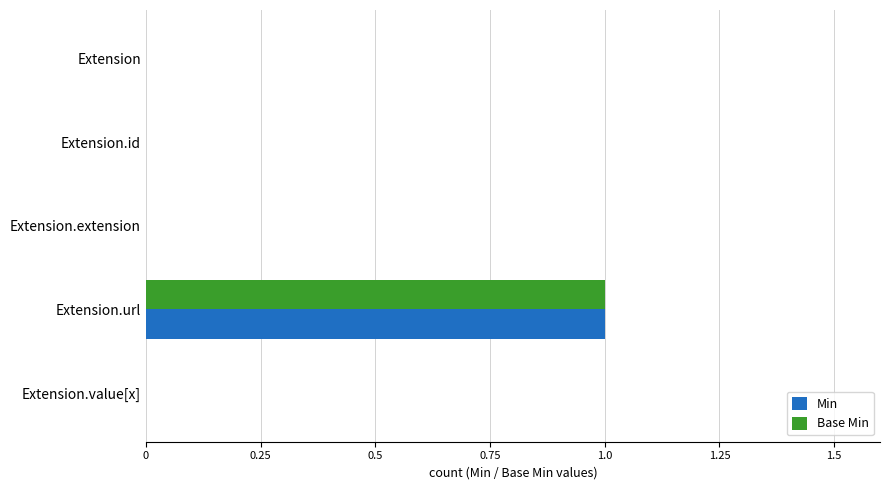

Is it true that Min equals 1 at Extension.url?

True